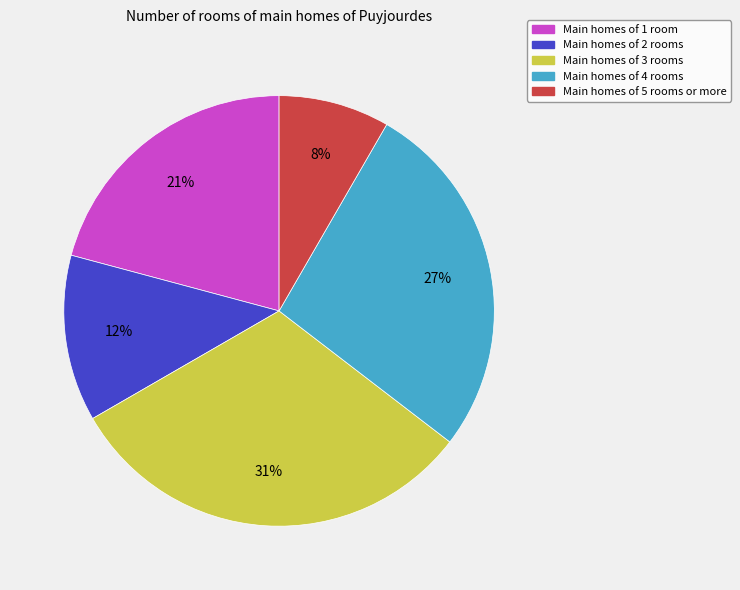

Which slice is the largest?

Main homes of 3 rooms